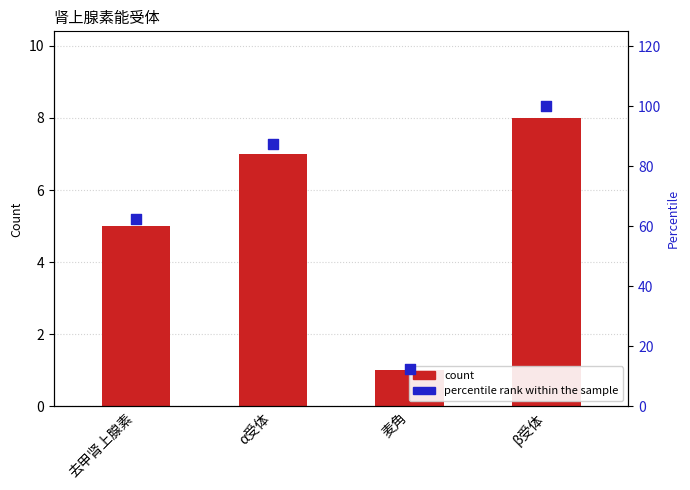

Which series contains the highest Y value?

percentile rank within the sample